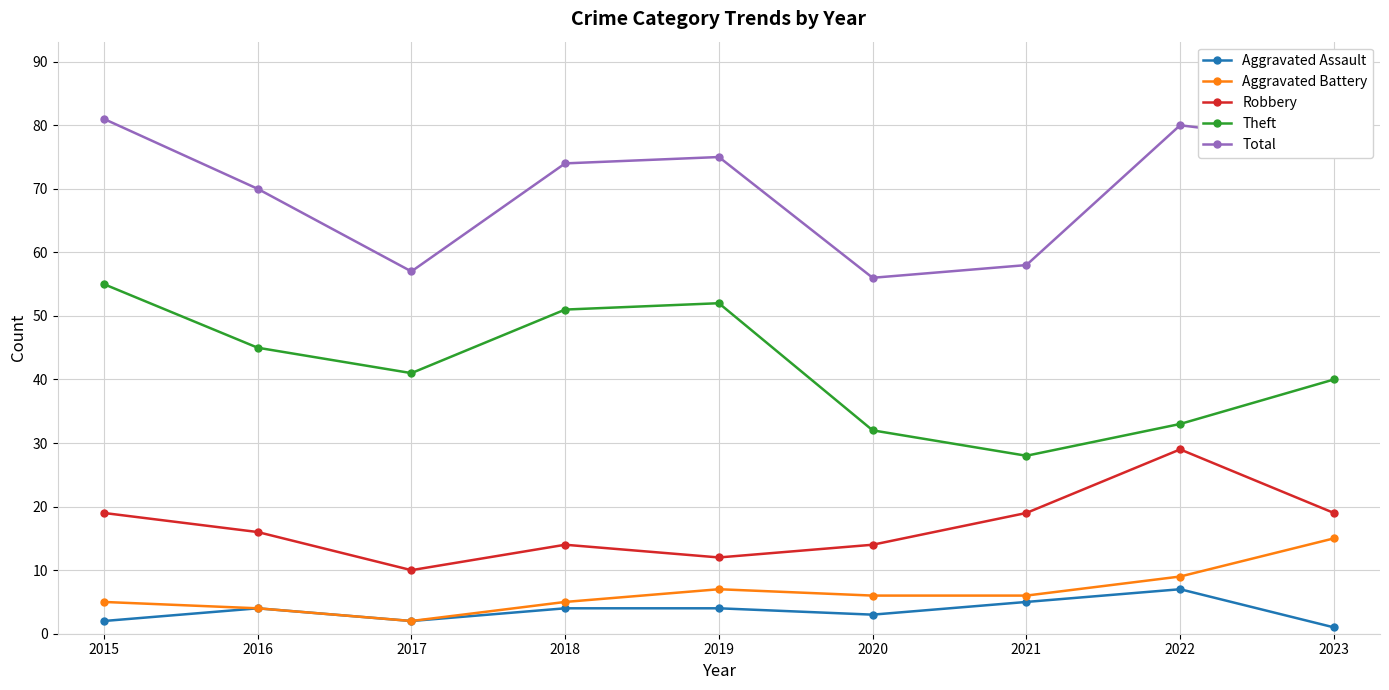

Where is the first local maximum for Robbery?

2018